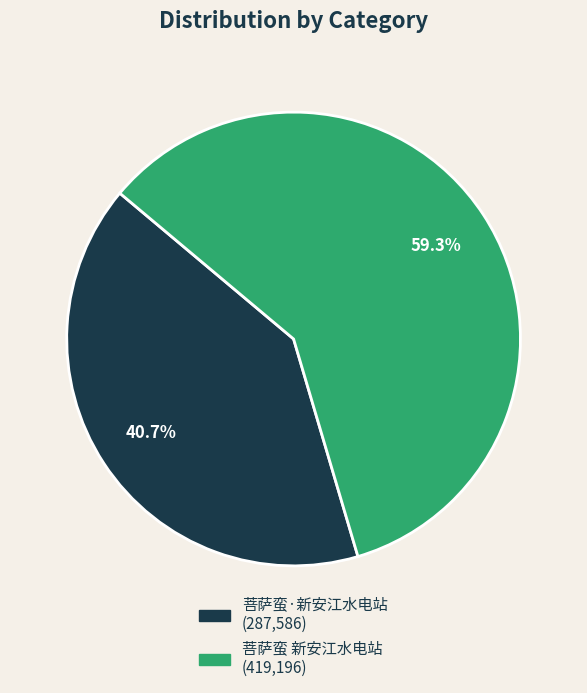

True or false: 菩萨蛮 新安江水电站 accounts for 59% of the total.

True